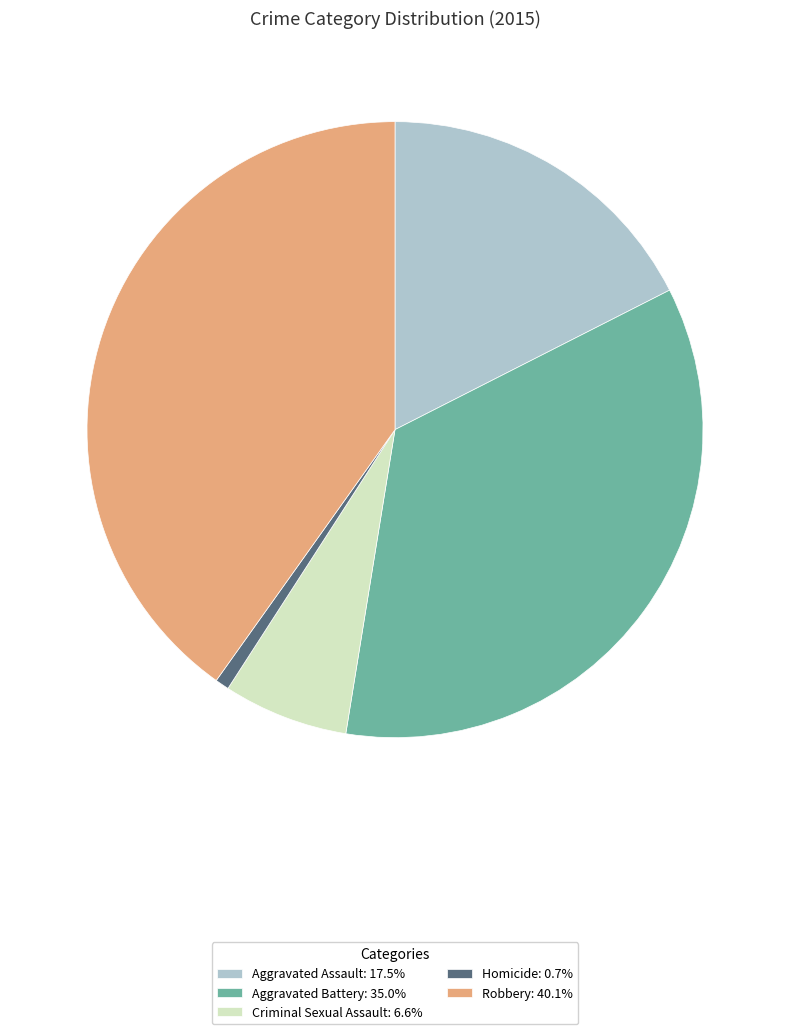

Combined, do Criminal Sexual Assault and Homicide account for over 50%?

No